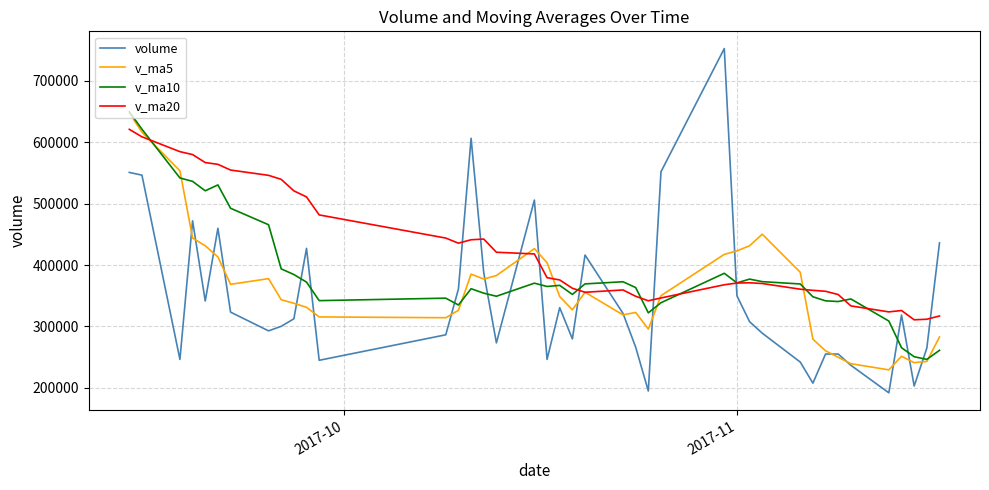

Rank the series by their average value, from highest to lowest.

v_ma20, v_ma10, v_ma5, volume